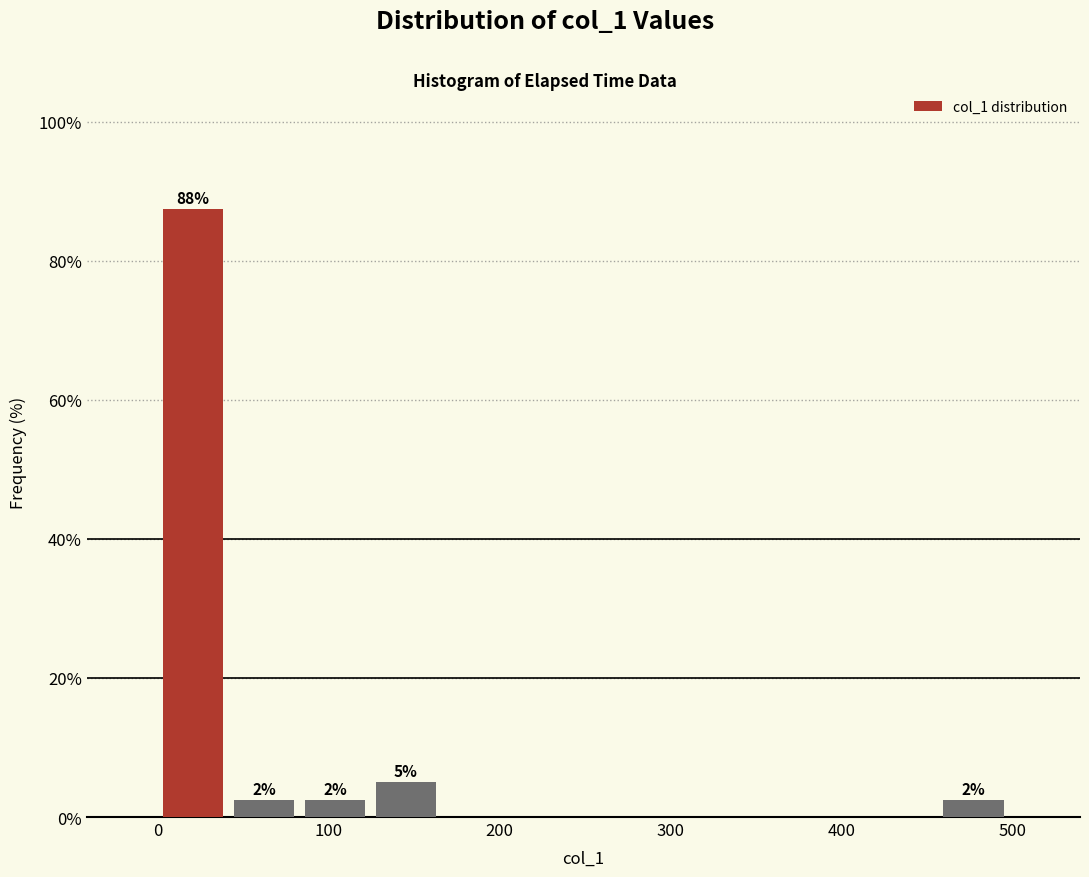

Over which range of the x-axis is the bar tallest?

0 to 40